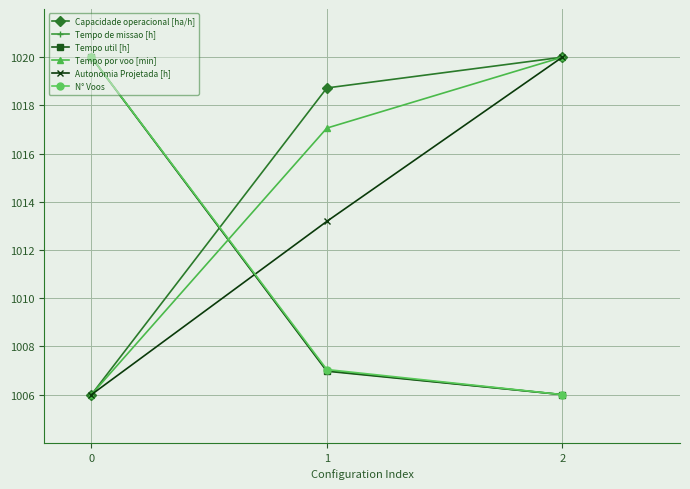

What is the difference between the N° Voos values at 0 and 1?

13.0